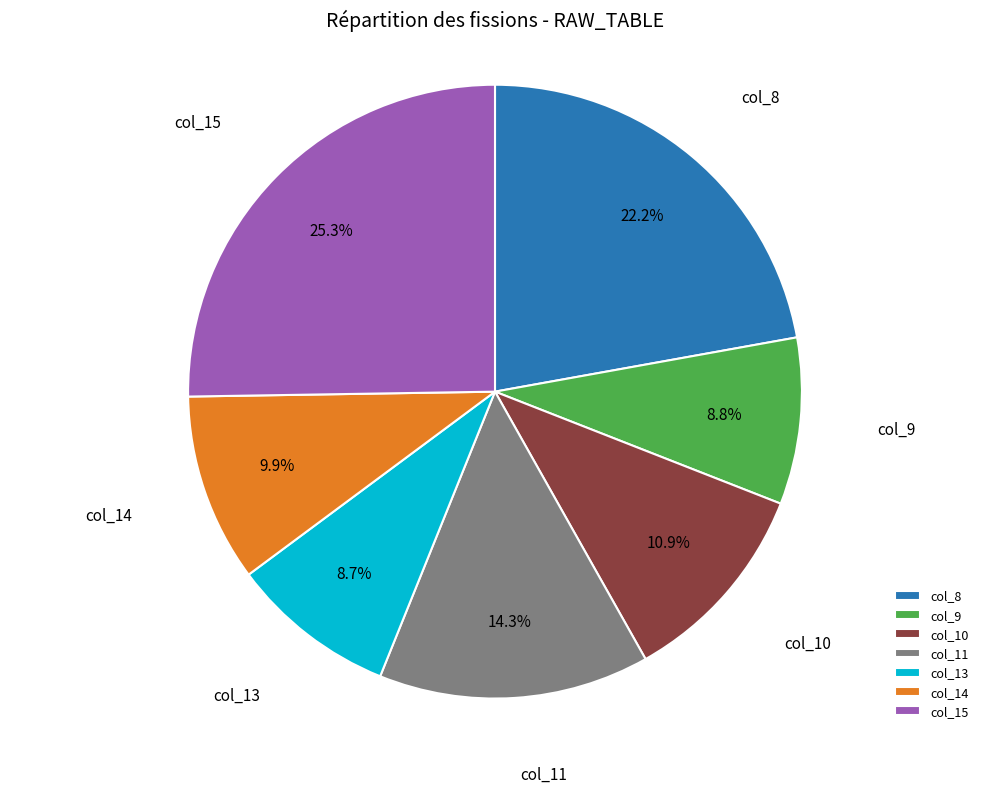

Does col_11 represent more than half of the total?

No